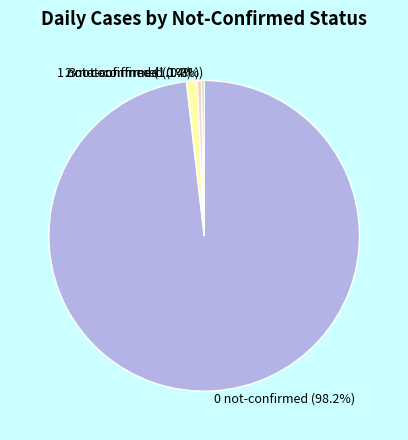

Which has a higher value, 1 not-confirmed or 2 not-confirmed?

1 not-confirmed